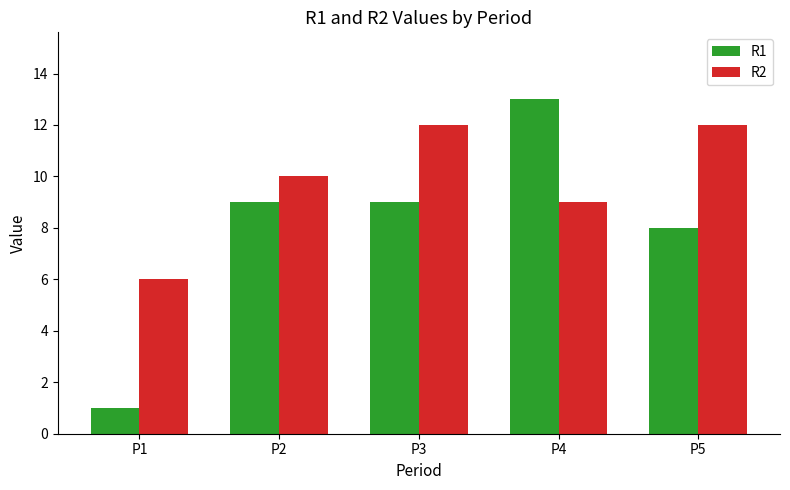

Reading left to right, extract all data points from this chart.

R1: P1=1	P2=9	P3=9	P4=13	P5=8
R2: P1=6	P2=10	P3=12	P4=9	P5=12